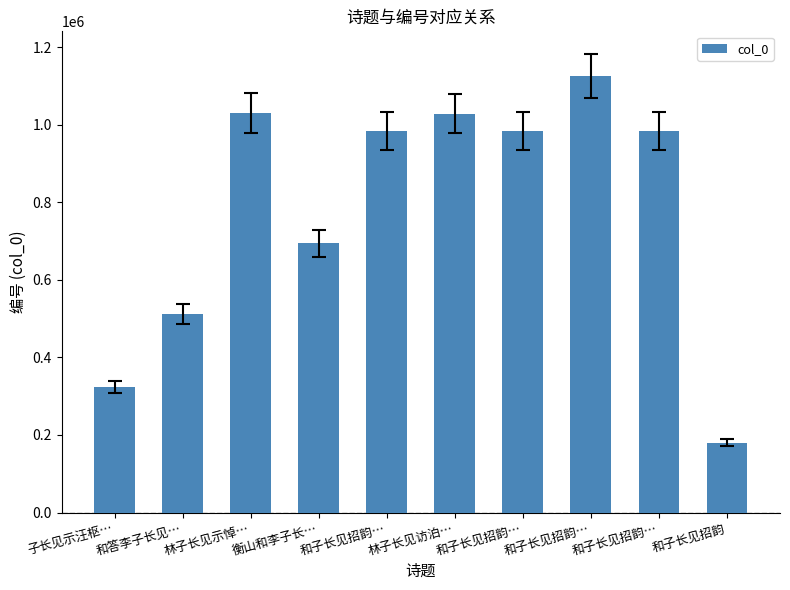

What is the difference between the maximum and second lowest values?

801935